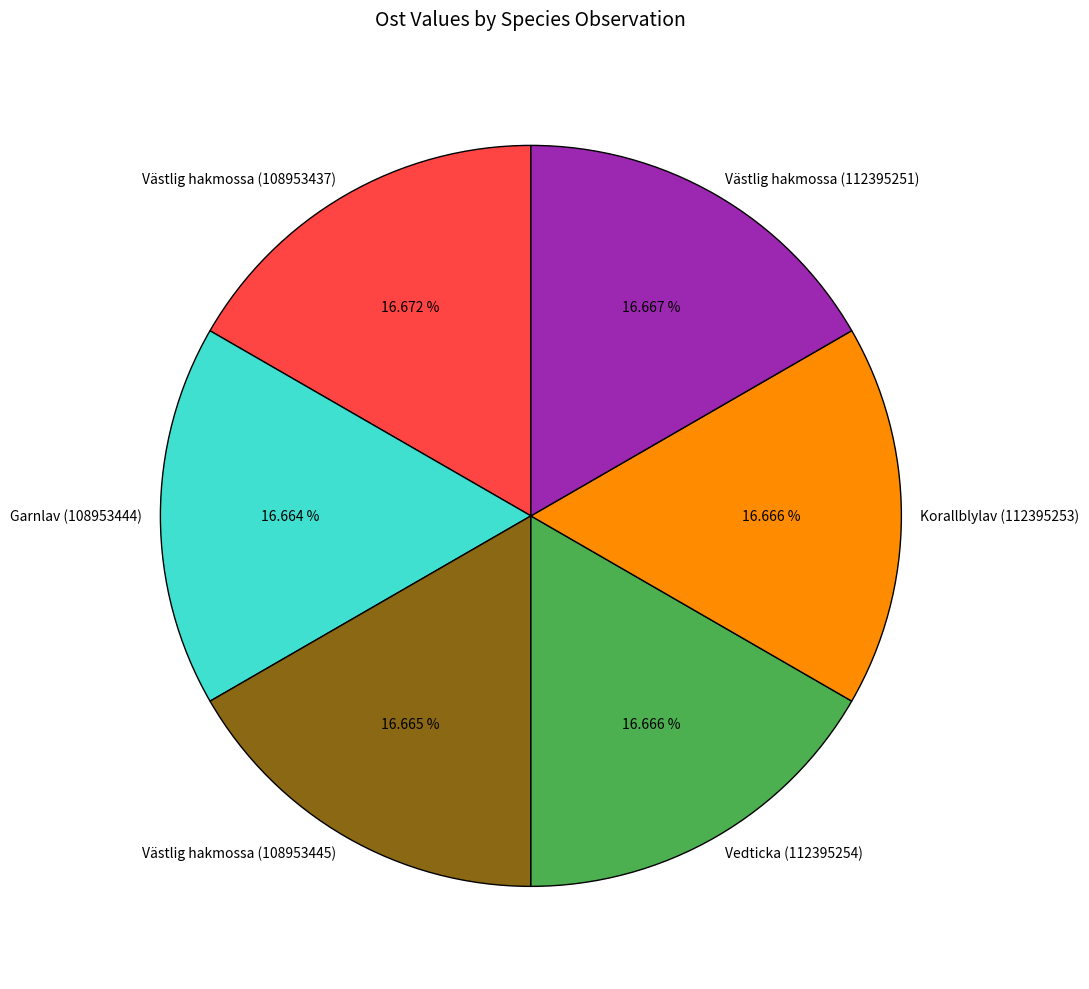

Do Vedticka (112395254) and Västlig hakmossa (108953437) together represent more than half of the pie?

No